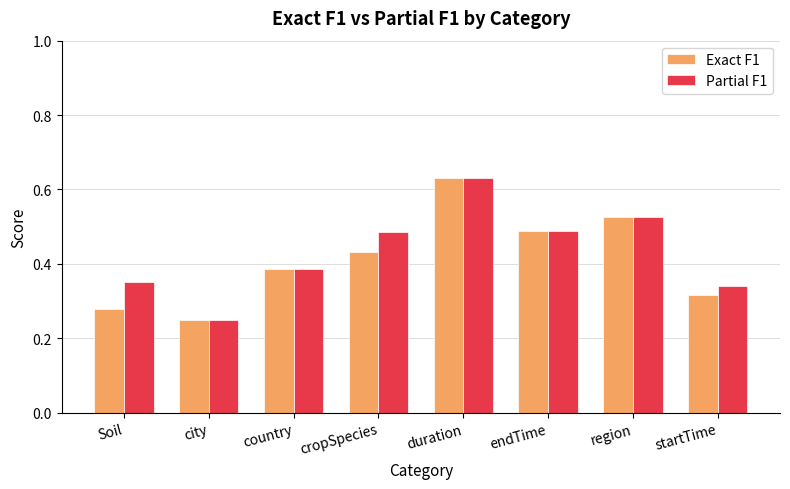

True or false: Partial F1 has a value of 0.7 at endTime.

False